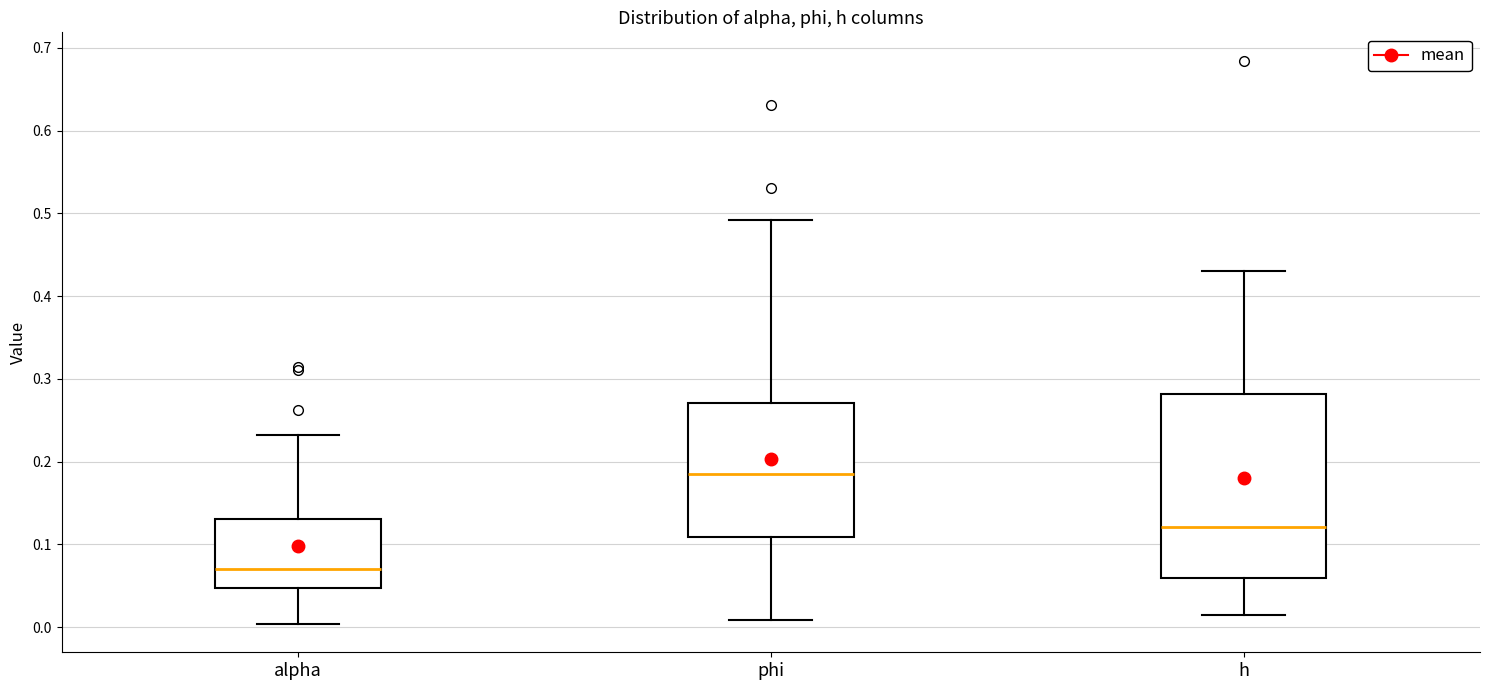

Reading left to right, read every box against the y-axis: the position of its median line, the range the box covers, and the ends of its whiskers. The values are not printed on the chart, so give them approximately, as read against the axis.

alpha: median 0.07, box 0.05 to 0.13, whiskers 0.00 to 0.23
phi: median 0.18, box 0.11 to 0.27, whiskers 0.01 to 0.49
h: median 0.12, box 0.06 to 0.28, whiskers 0.01 to 0.43